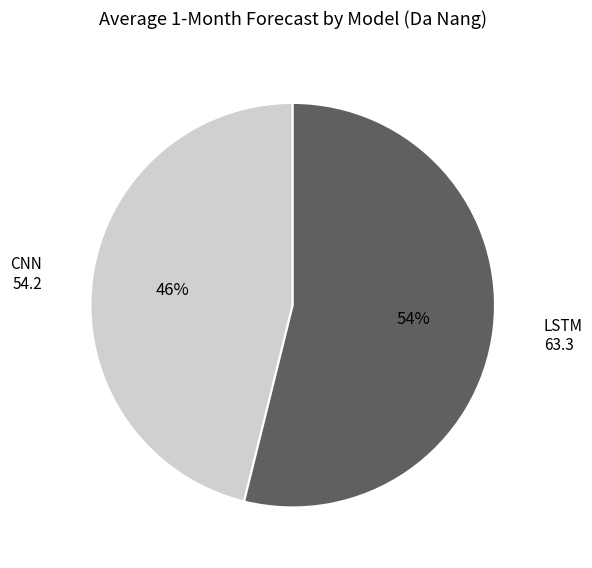

To the nearest percent, what portion does LSTM represent?

54%